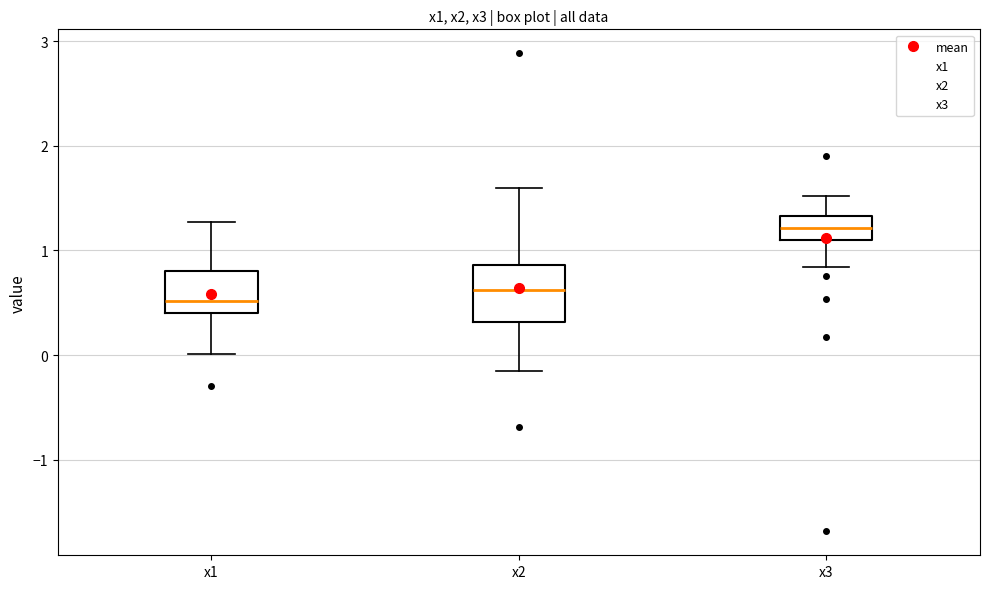

Reading left to right, transcribe this box plot: for each box, give where its median line is, the range the box spans, and where its two whiskers end, as read against the y-axis. The values are not printed on the chart, so give them approximately, as read against the axis.

x1: median 0.5, box 0.4 to 0.8, whiskers 0.0 to 1.3
x2: median 0.6, box 0.3 to 0.9, whiskers -0.2 to 1.6
x3: median 1.2, box 1.1 to 1.3, whiskers 0.8 to 1.5